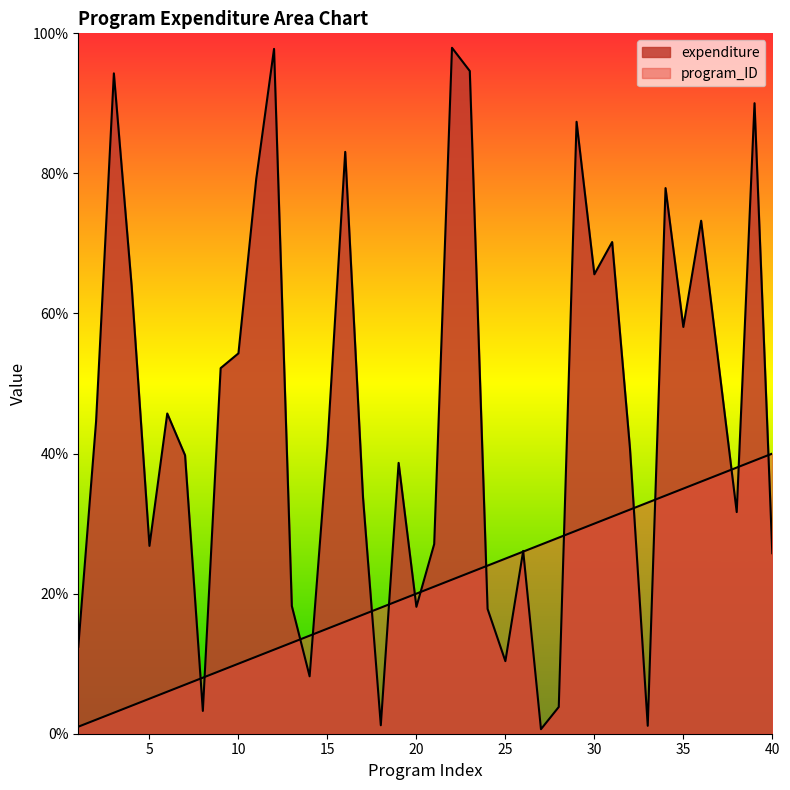

Reading right to left, list all the values displayed in this chart.

program_ID: 40=40.0	39=39.0	38=38.0	37=37.0	36=36.0	35=35.0	34=34.0	33=33.0	32=32.0	31=31.0	30=30.0	29=29.0	28=28.0	27=27.0	26=26.0	25=25.0	24=24.0	23=23.0	22=22.0	21=21.0	20=20.0	19=19.0	18=18.0	17=17.0	16=16.0	15=15.0	14=14.0	13=13.0	12=12.0	11=11.0	10=10.0	9=9.0	8=8.0	7=7.0	6=6.0	5=5.0	4=4.0	3=3.0	2=2.0	1=1.0
expenditure: 40=25.8	39=90.0	38=31.6	37=52.4	36=73.2	35=58.1	34=77.9	33=1.1	32=40.8	31=70.2	30=65.6	29=87.4	28=3.8	27=0.6	26=26.1	25=10.4	24=17.8	23=94.6	22=97.9	21=27.1	20=18.1	19=38.7	18=1.2	17=33.7	16=83.1	15=41.2	14=8.2	13=18.2	12=97.8	11=79.2	10=54.3	9=52.2	8=3.3	7=39.8	6=45.7	5=26.8	4=63.9	3=94.3	2=44.6	1=12.4